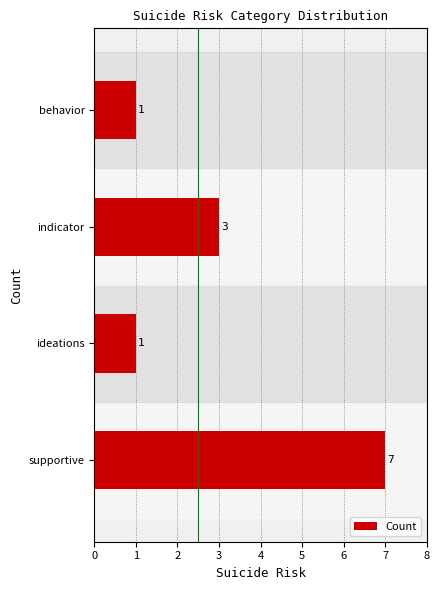

Reading bottom to top, list all the values displayed in this chart.

supportive=7	ideations=1	indicator=3	behavior=1